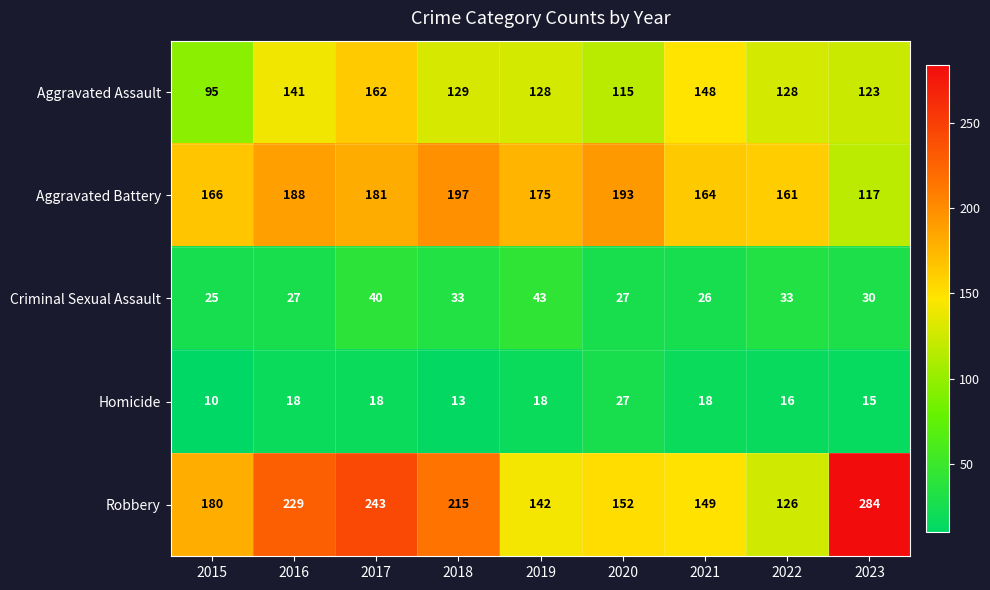

What is the sum of the Criminal Sexual Assault values at 2021 and 2015?

51